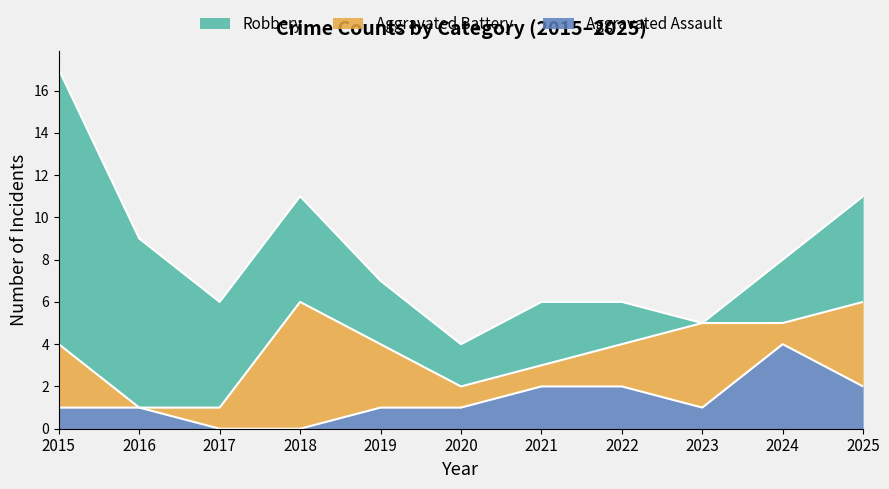

How many data points in Aggravated Assault are above 1?

4